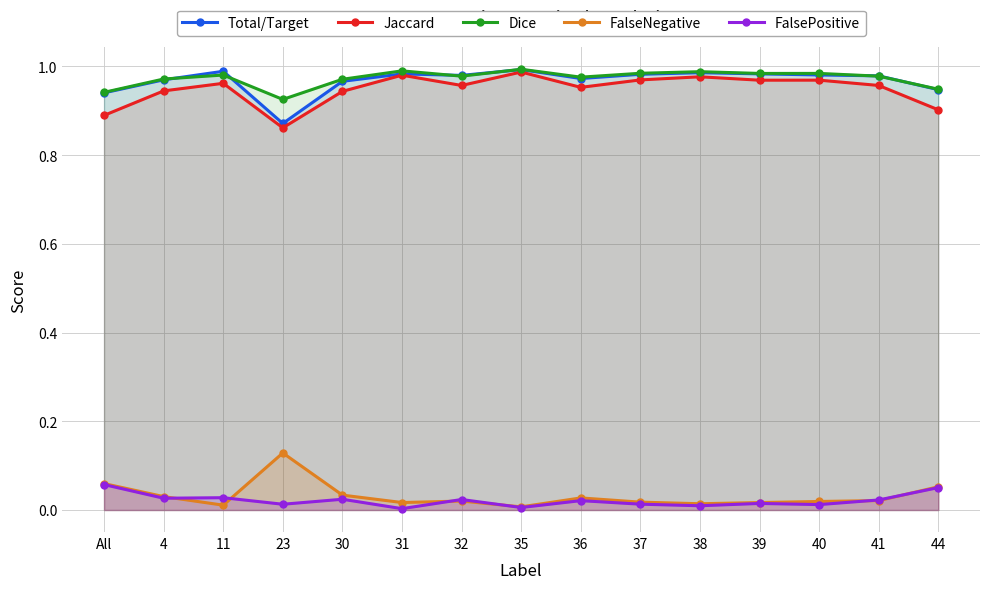

What is the maximum value shown in the chart?

1.0